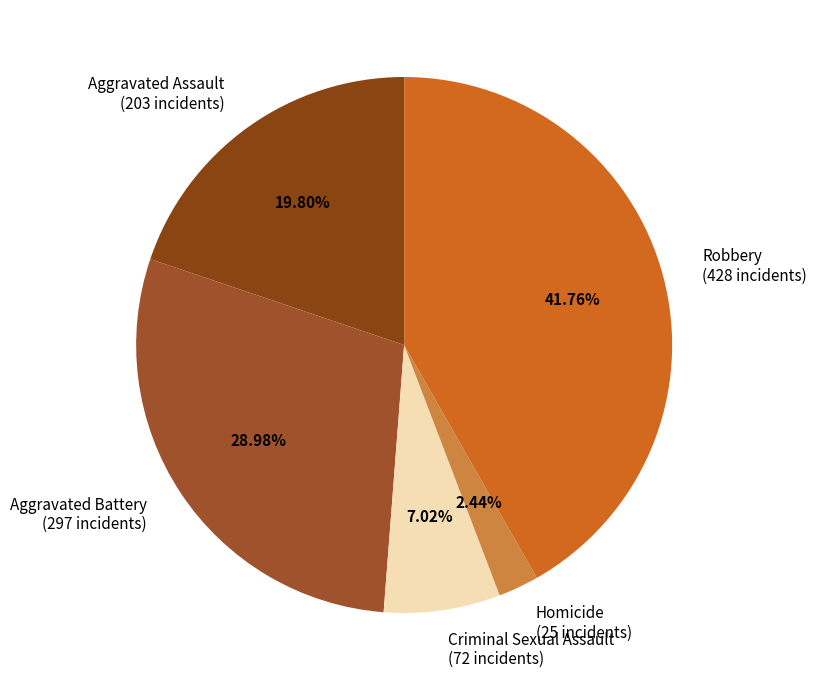

How many segments does this pie chart have?

5